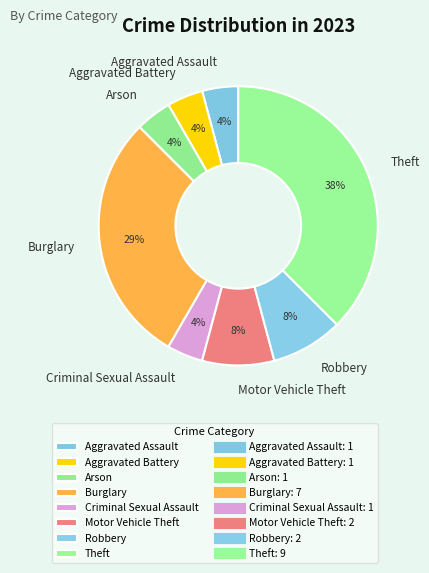

Count the number of slices in the pie.

8